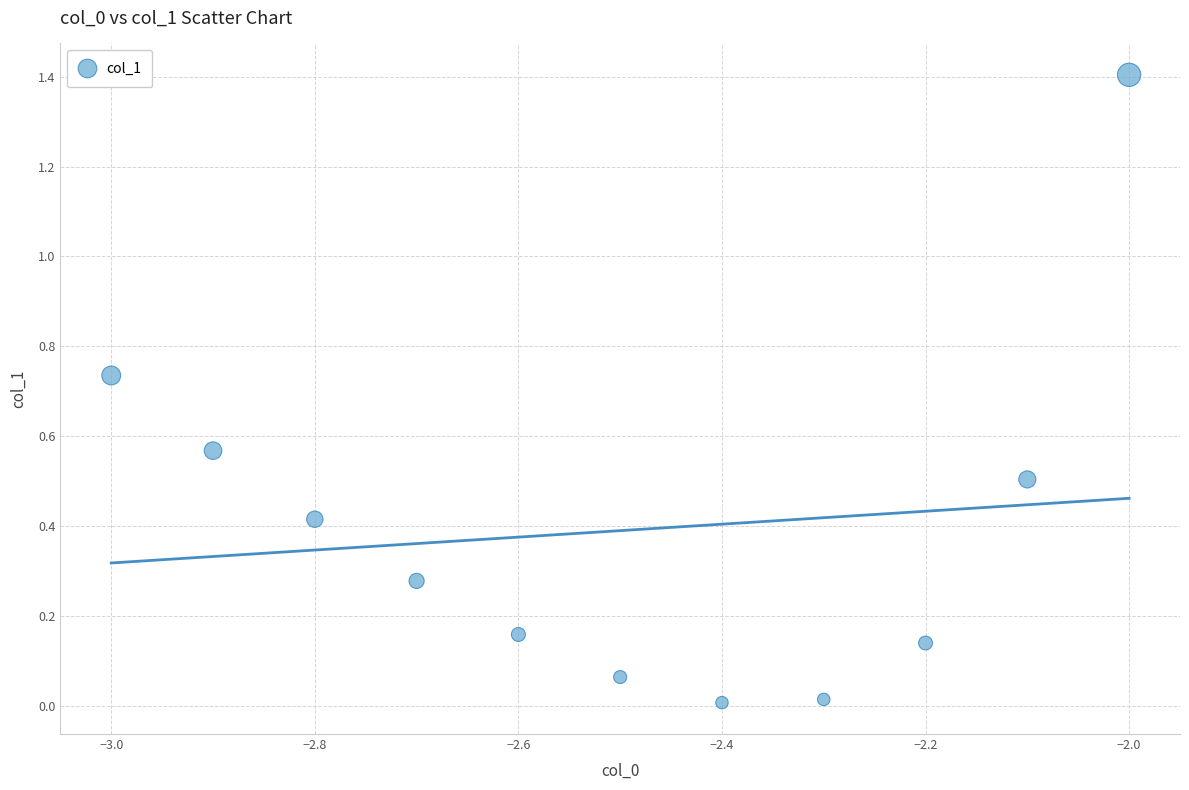

What is the range of X values (max minus min)?

1.0